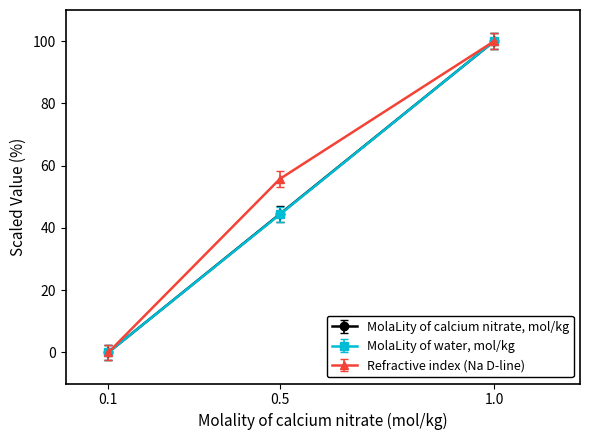

Reading left to right, extract all data points from this chart.

MolaLity of calcium nitrate, mol/kg: 0.0	44.4	100.0
MolaLity of water, mol/kg: 0.0	44.3	100.0
Refractive index (Na D-line): 0.0	55.7	100.0